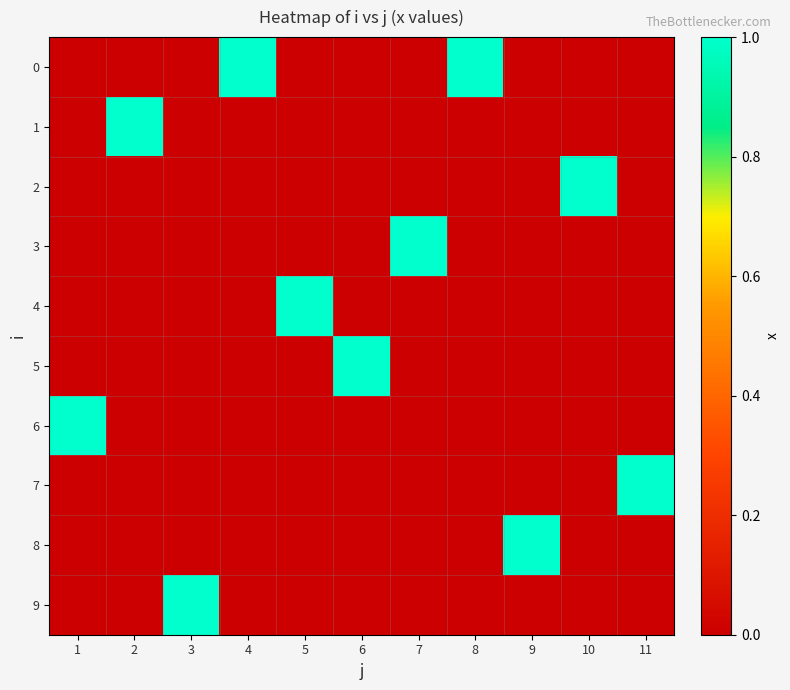

Reading left to right, what are all the values shown in this chart?

0: 1=0	2=0	3=0	4=1	5=0	6=0	7=0	8=1	9=0	10=0	11=0
1: 1=0	2=1	3=0	4=0	5=0	6=0	7=0	8=0	9=0	10=0	11=0
2: 1=0	2=0	3=0	4=0	5=0	6=0	7=0	8=0	9=0	10=1	11=0
3: 1=0	2=0	3=0	4=0	5=0	6=0	7=1	8=0	9=0	10=0	11=0
4: 1=0	2=0	3=0	4=0	5=1	6=0	7=0	8=0	9=0	10=0	11=0
5: 1=0	2=0	3=0	4=0	5=0	6=1	7=0	8=0	9=0	10=0	11=0
6: 1=1	2=0	3=0	4=0	5=0	6=0	7=0	8=0	9=0	10=0	11=0
7: 1=0	2=0	3=0	4=0	5=0	6=0	7=0	8=0	9=0	10=0	11=1
8: 1=0	2=0	3=0	4=0	5=0	6=0	7=0	8=0	9=1	10=0	11=0
9: 1=0	2=0	3=1	4=0	5=0	6=0	7=0	8=0	9=0	10=0	11=0